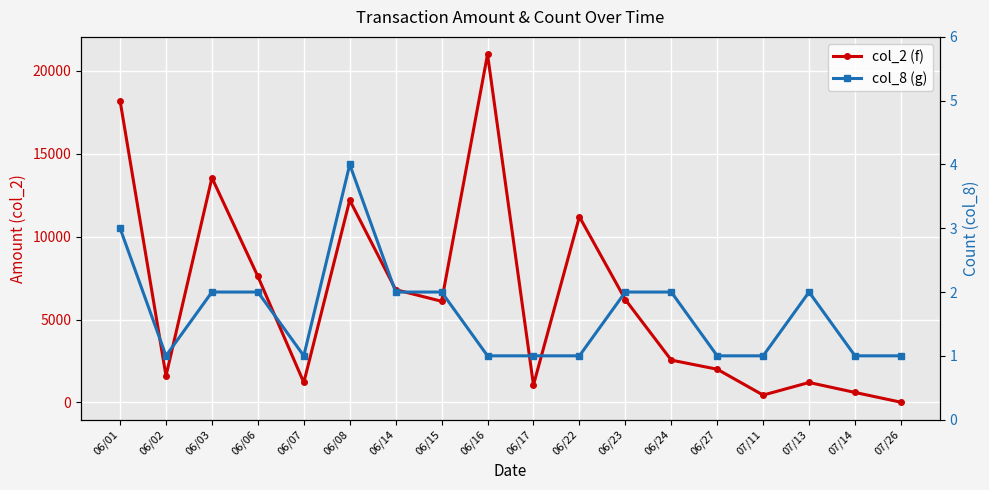

Between 06/16 and 07/26, which is larger?

06/16